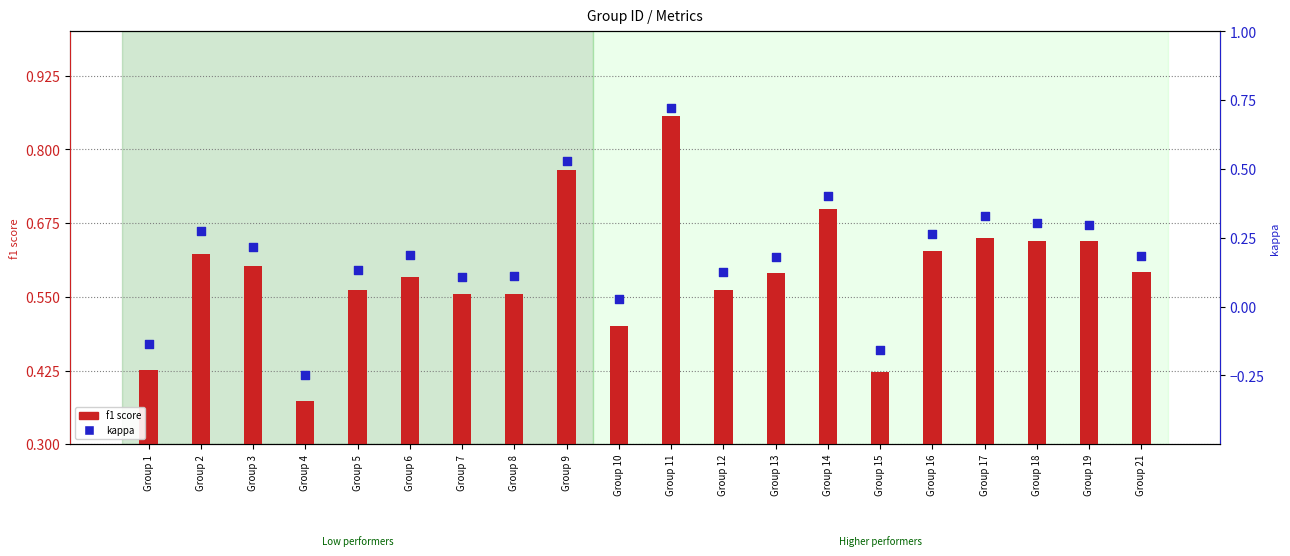

Which series contains the highest Y value?

kappa